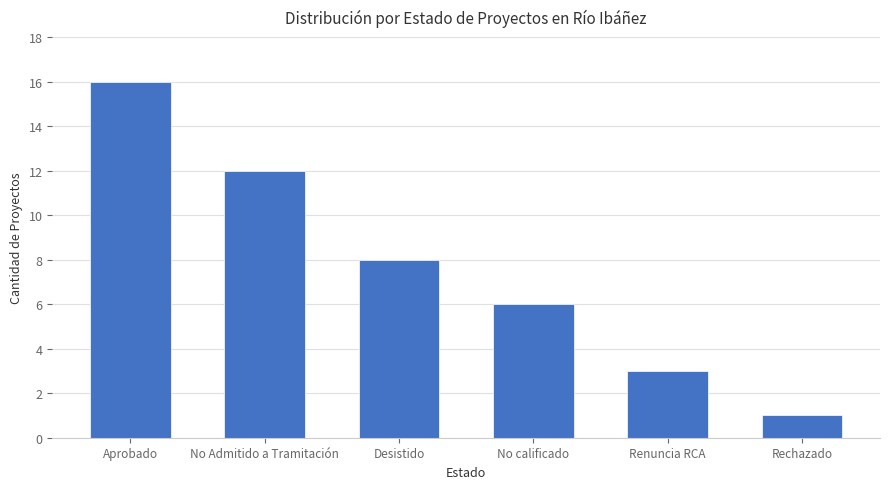

Are the bars grouped side by side (vs. stacked)?

No